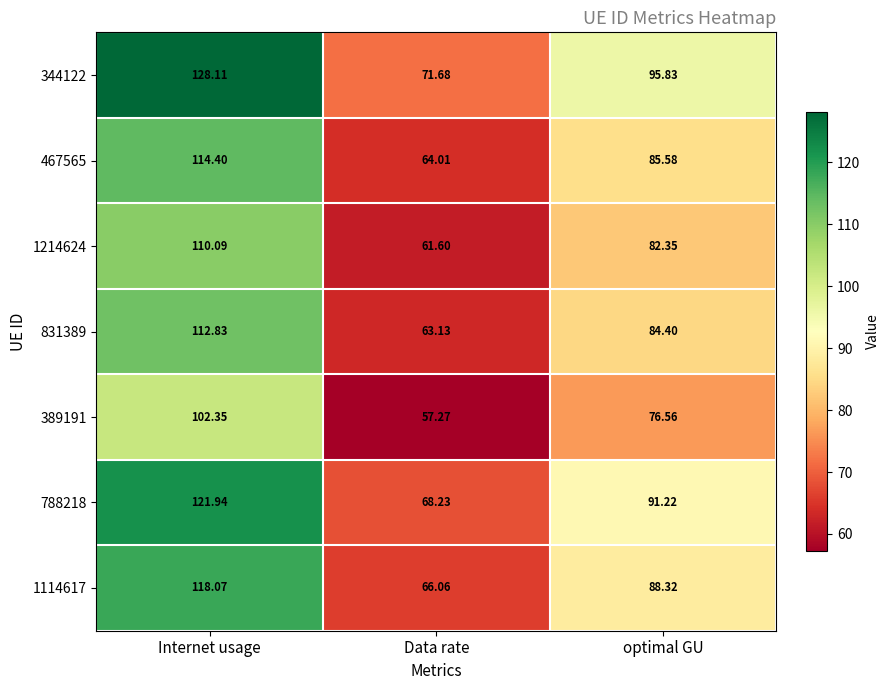

At which category is the sum across all series the highest?

Internet usage